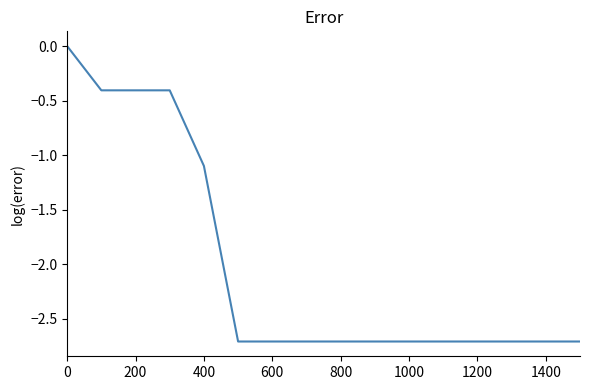

What is the difference between the maximum and minimum values?

2.7